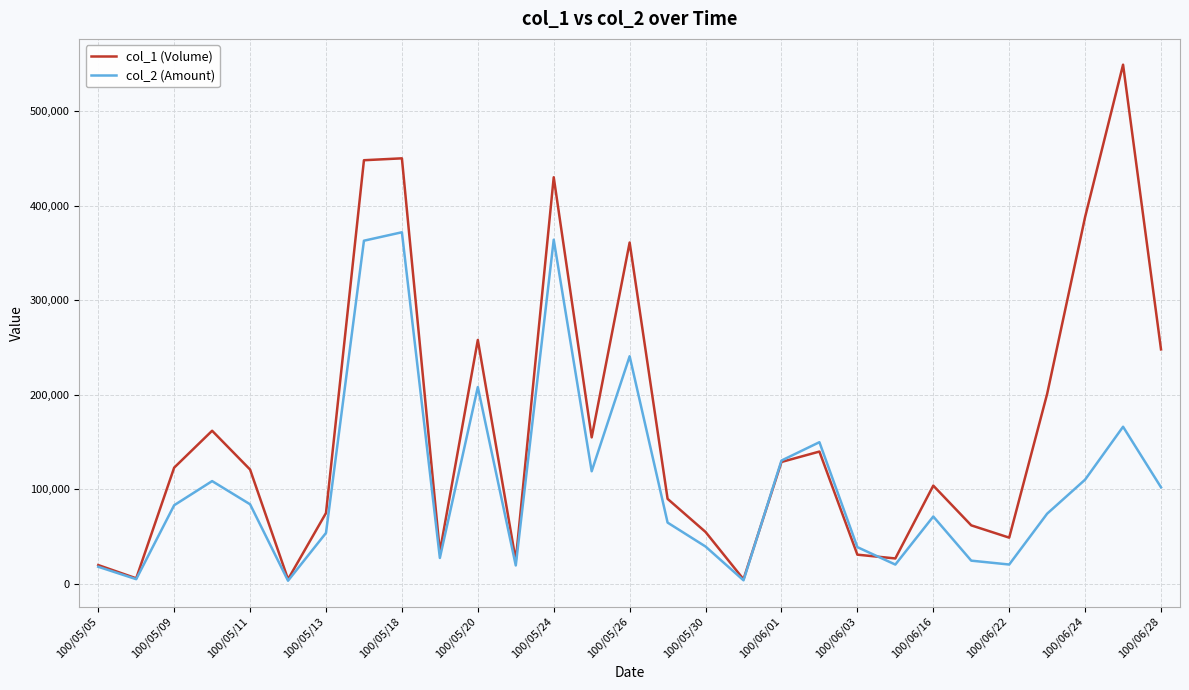

List the series in order of their overall mean, highest first.

col_1 (Volume), col_2 (Amount)